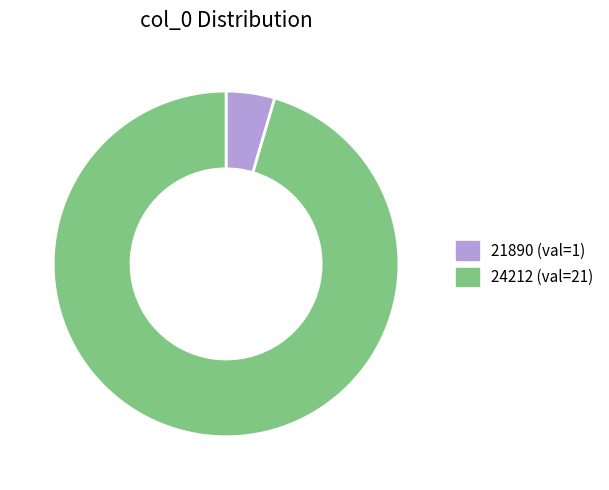

Is the sum of 24212 and 21890 greater than half?

Yes